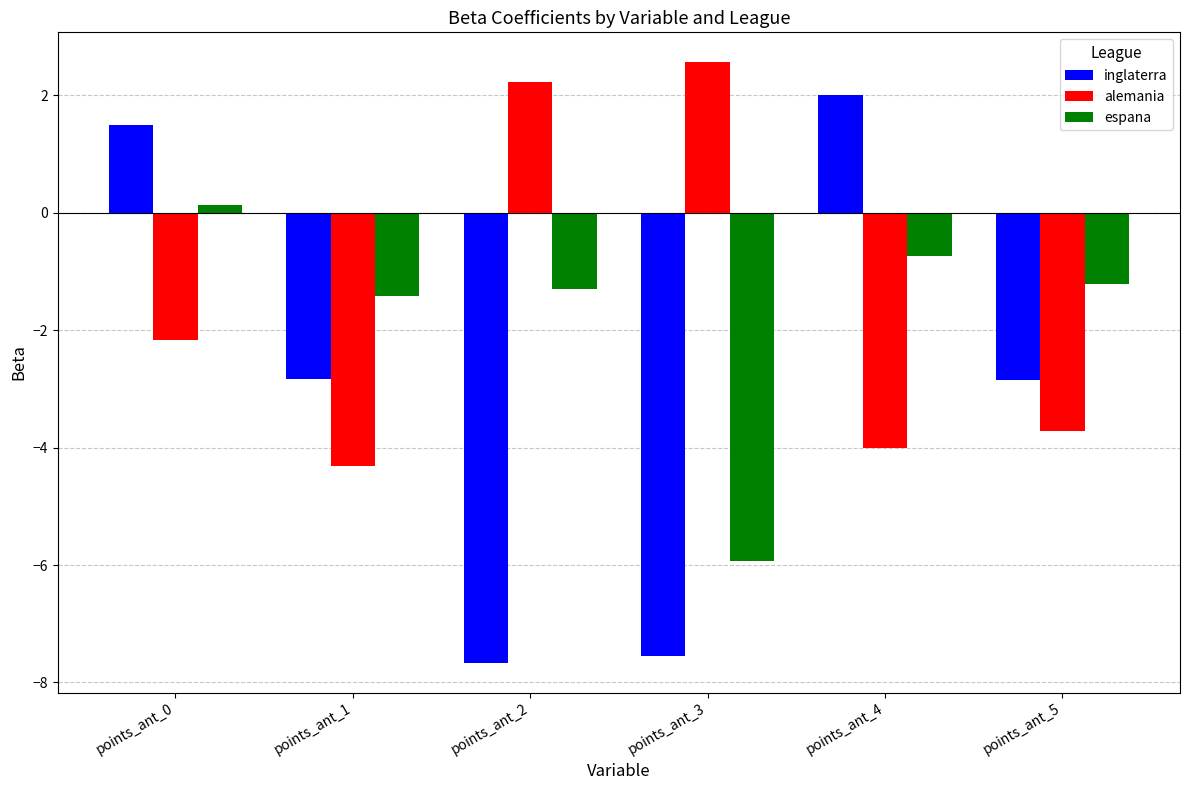

At which category is the sum across all series the highest?

points_ant_0